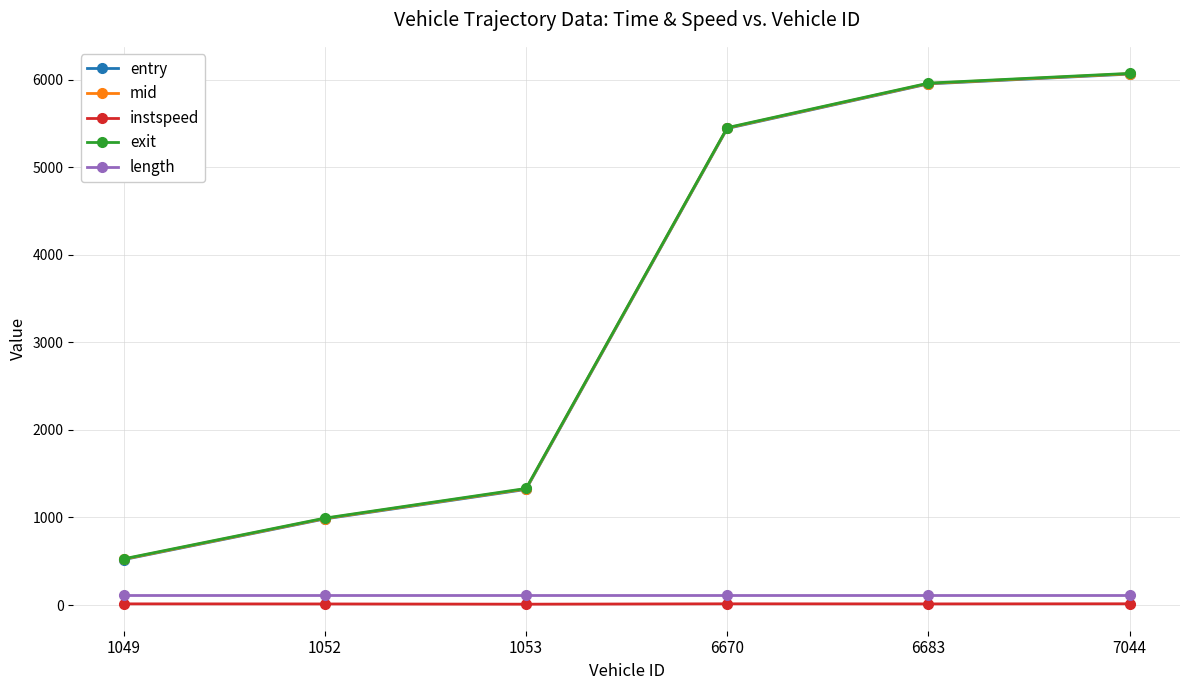

True or false: length and instspeed intersect in this chart.

False